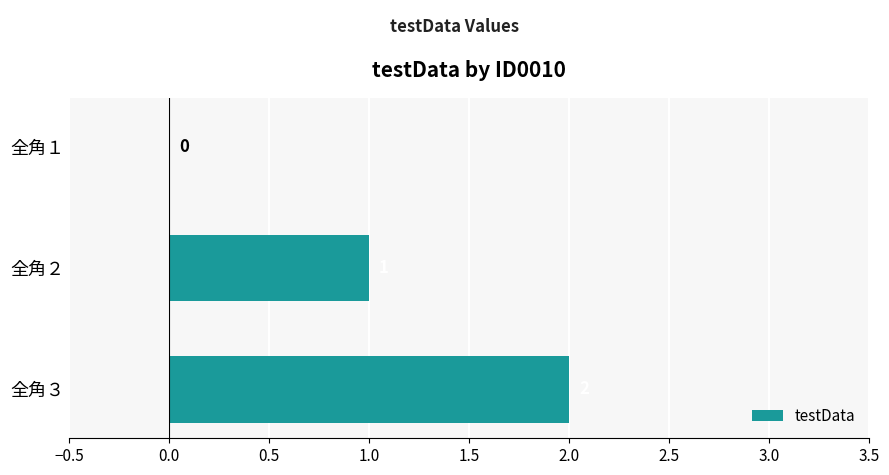

At which category does the chart reach its peak across all series?

全角３